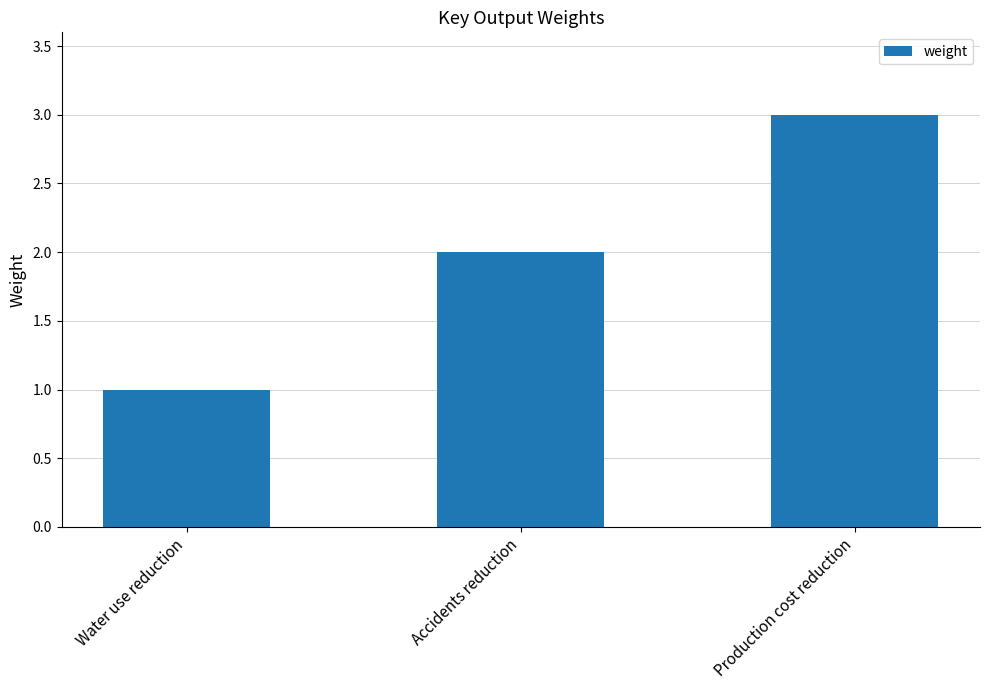

What is the difference between the maximum and second lowest values?

1